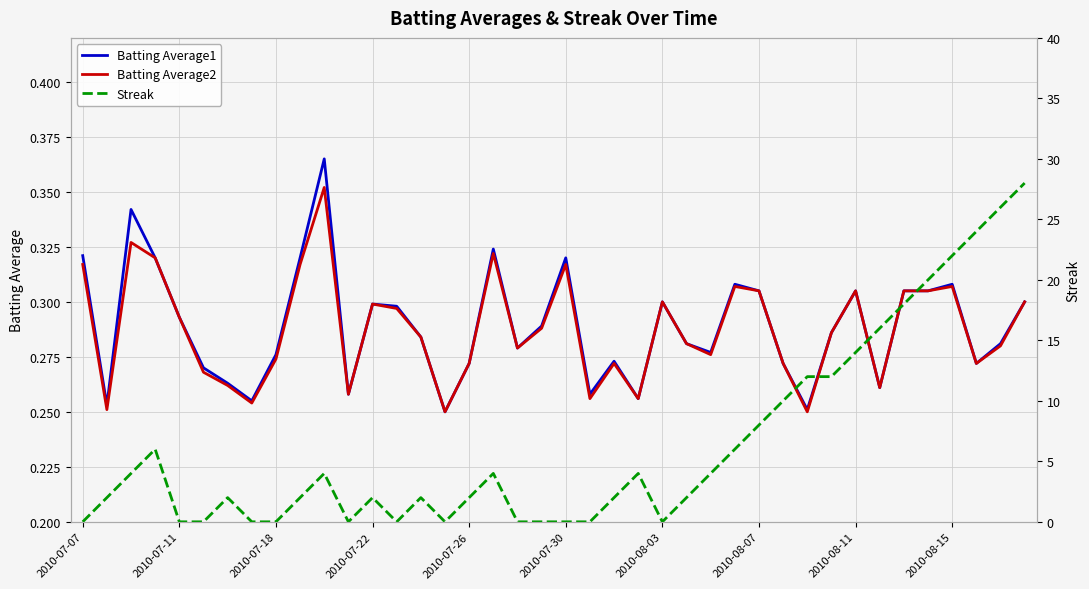

True or false: Batting Average1 and Batting Average2 cross at least once.

False